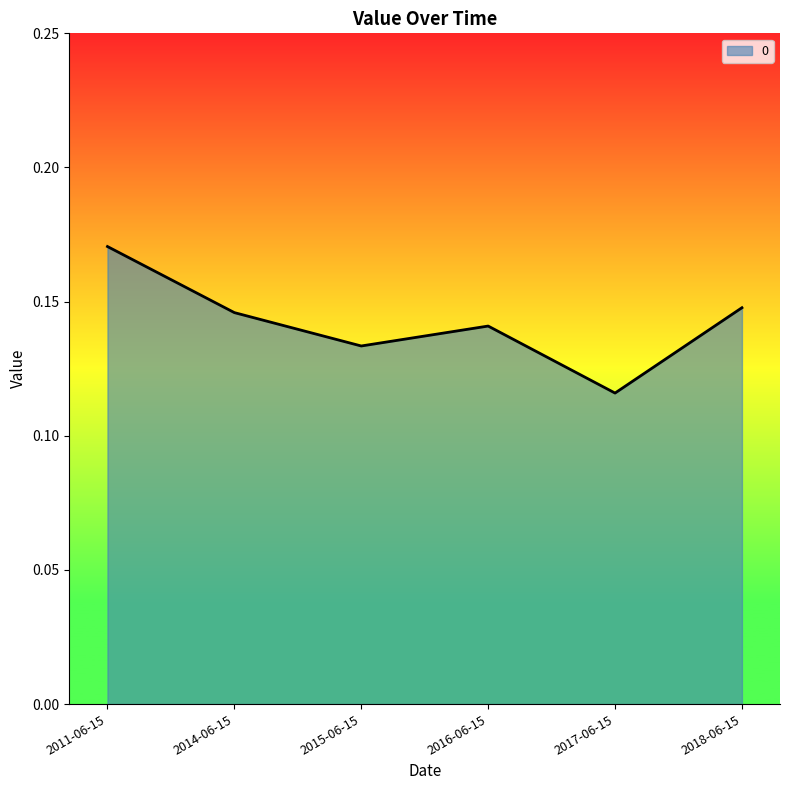

How many lines are shown in the chart?

1